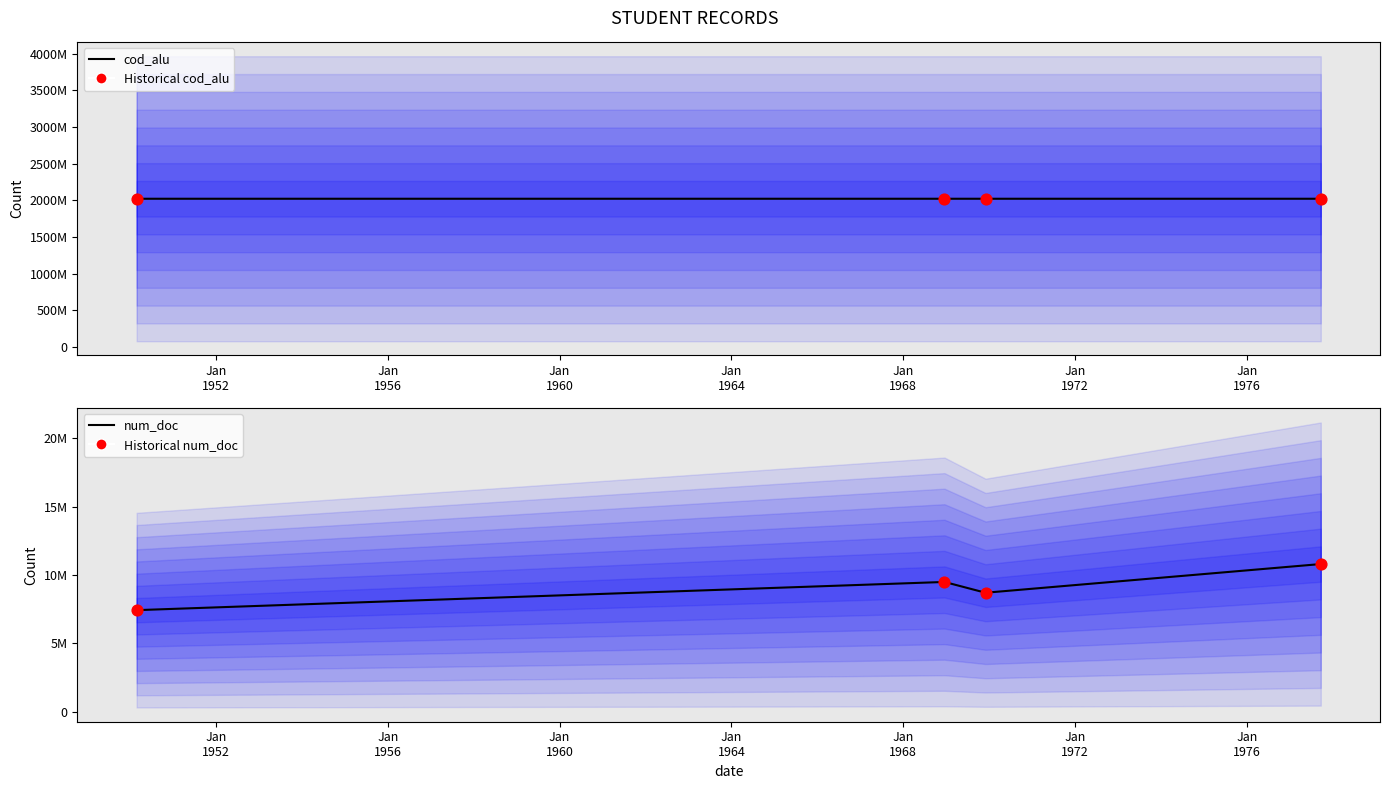

Is the value of Historical num_doc at Jan
1956 greater than the value of Historical cod_alu at Jan
1960?

No